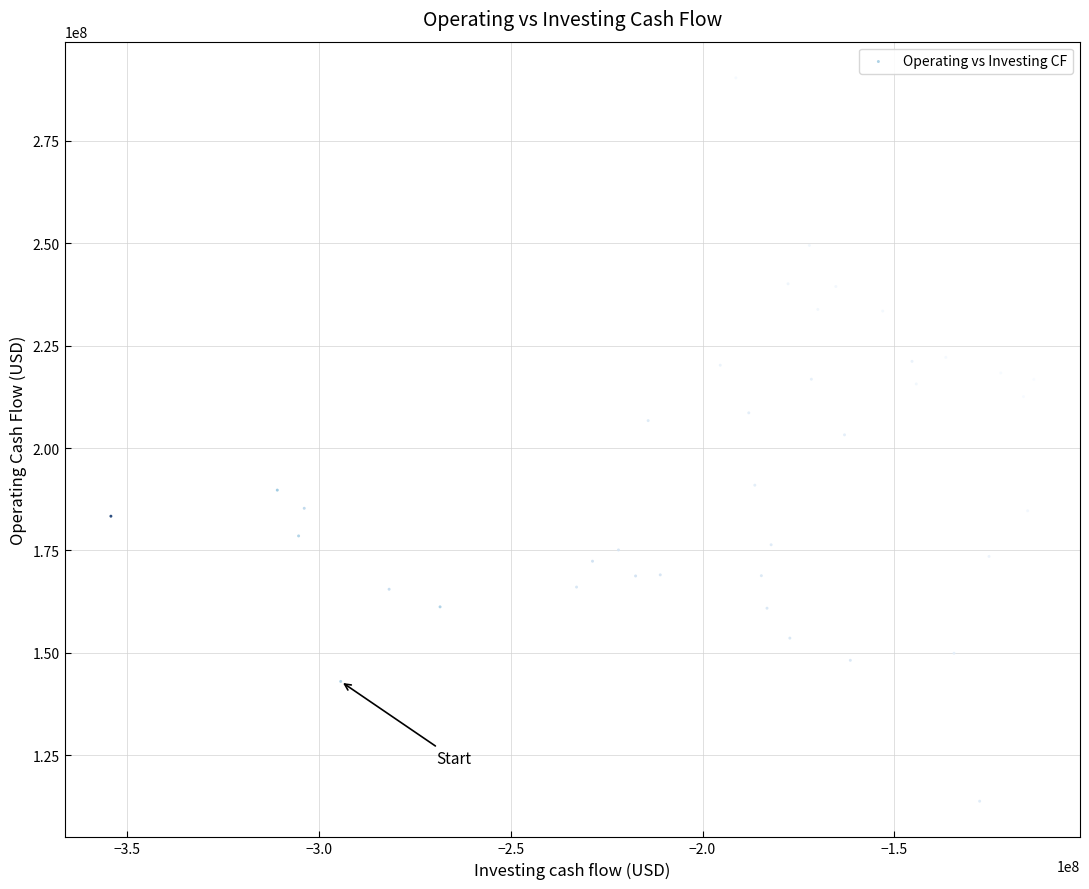

What is the range of Y values (max minus min)?

176630000